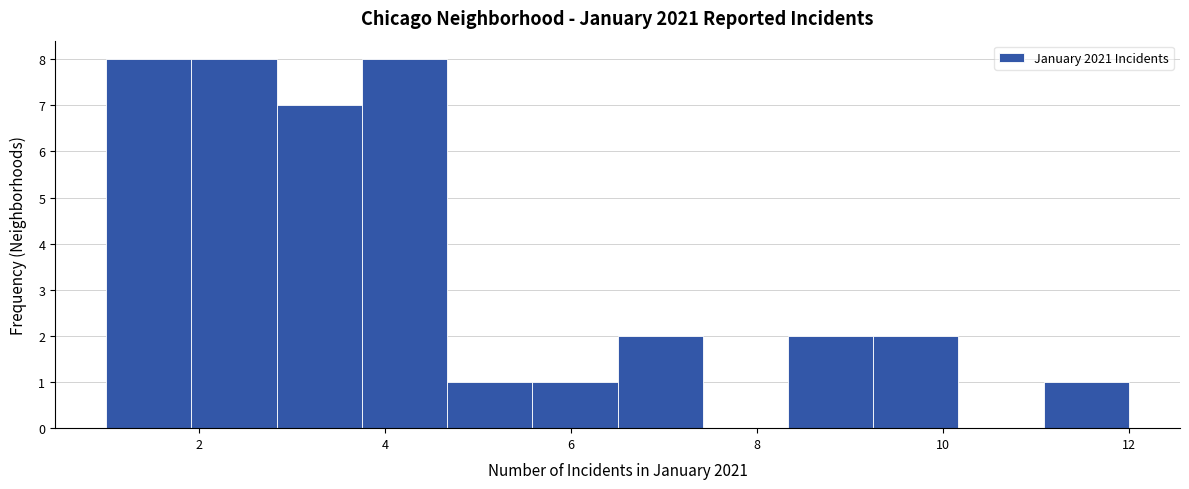

How tall is the bar that spans 3.8 to 4.6 on the x-axis? Neither the bar edges nor the heights are printed on the chart, so give them approximately, as read against the axes.

8